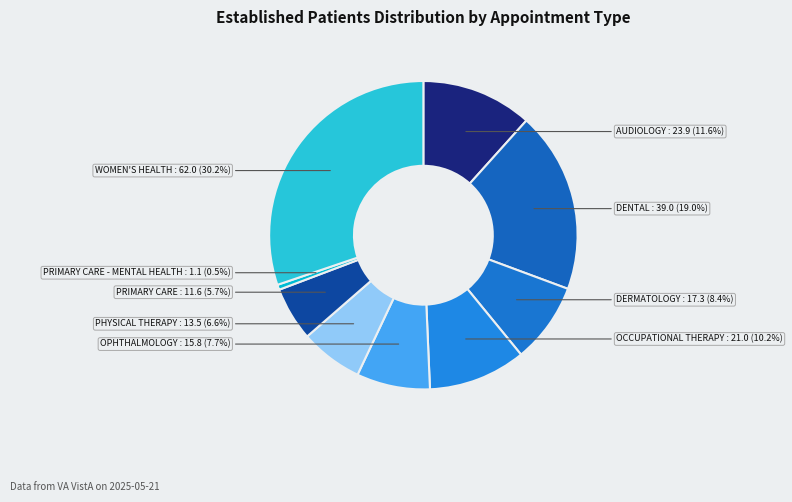

How many segments does this pie chart have?

9